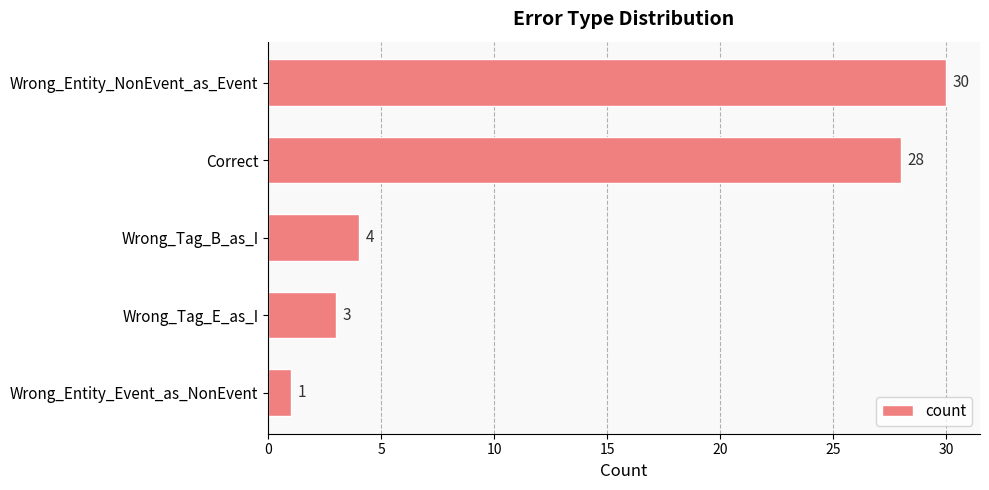

List the labels in order of value, smallest first.

Wrong_Entity_Event_as_NonEvent, Wrong_Tag_E_as_I, Wrong_Tag_B_as_I, Correct, Wrong_Entity_NonEvent_as_Event